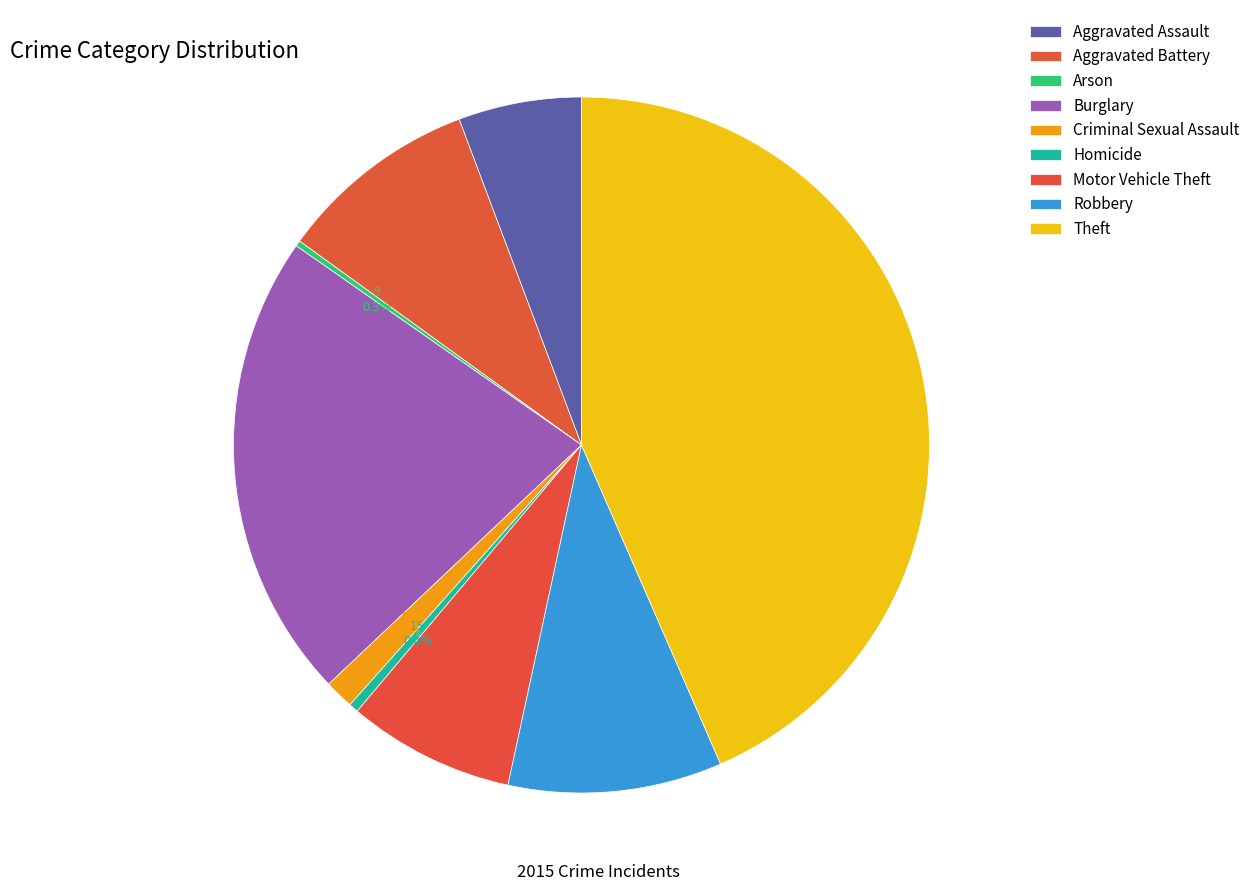

Is there any slice that represents more than half of the pie?

No